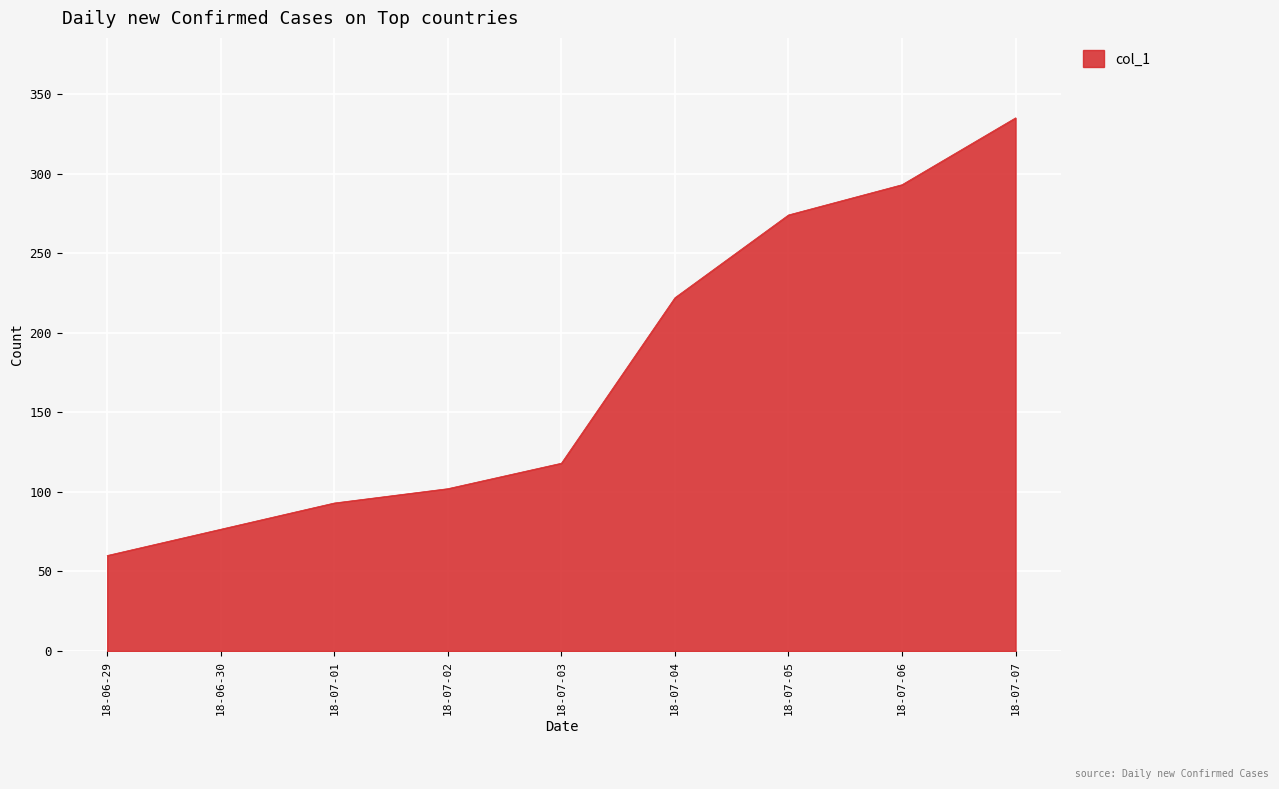

Rank the categories by value from highest to lowest.

18-07-07, 18-07-06, 18-07-05, 18-07-04, 18-07-03, 18-07-02, 18-07-01, 18-06-29